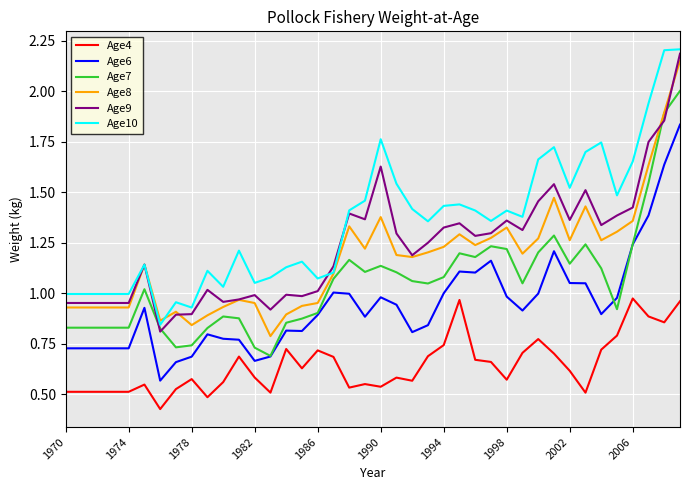

Is this an area chart (filled region under the line)?

No